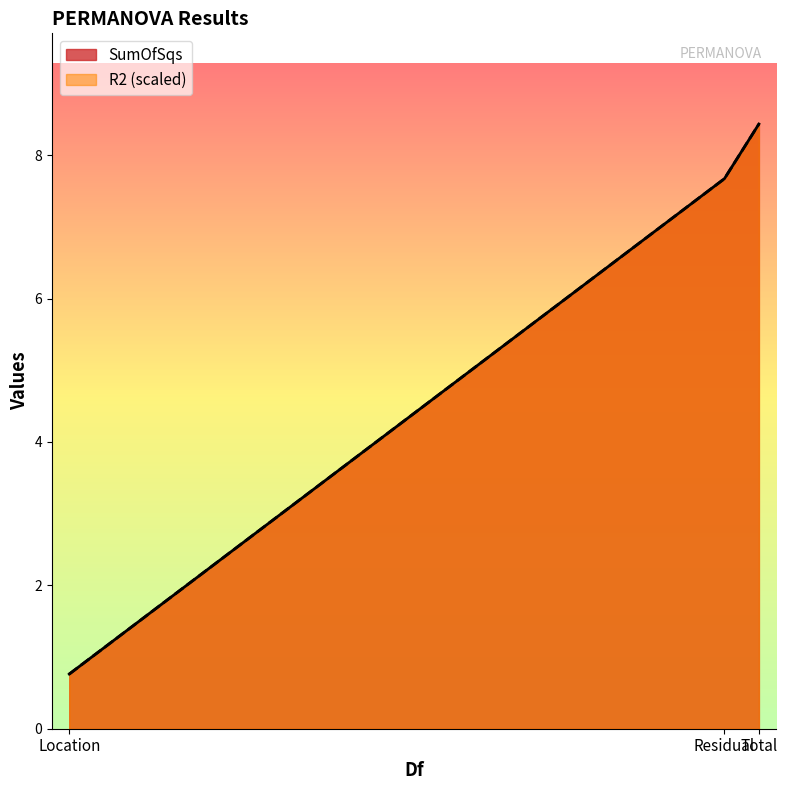

Reading left to right, list all the values displayed in this chart.

SumOfSqs: 0.8	7.7	8.4
R2: 0.8	7.7	8.4